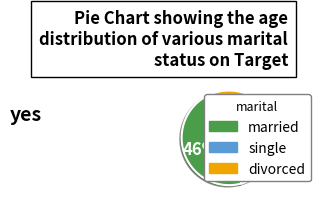

Does any single category account for the majority?

No